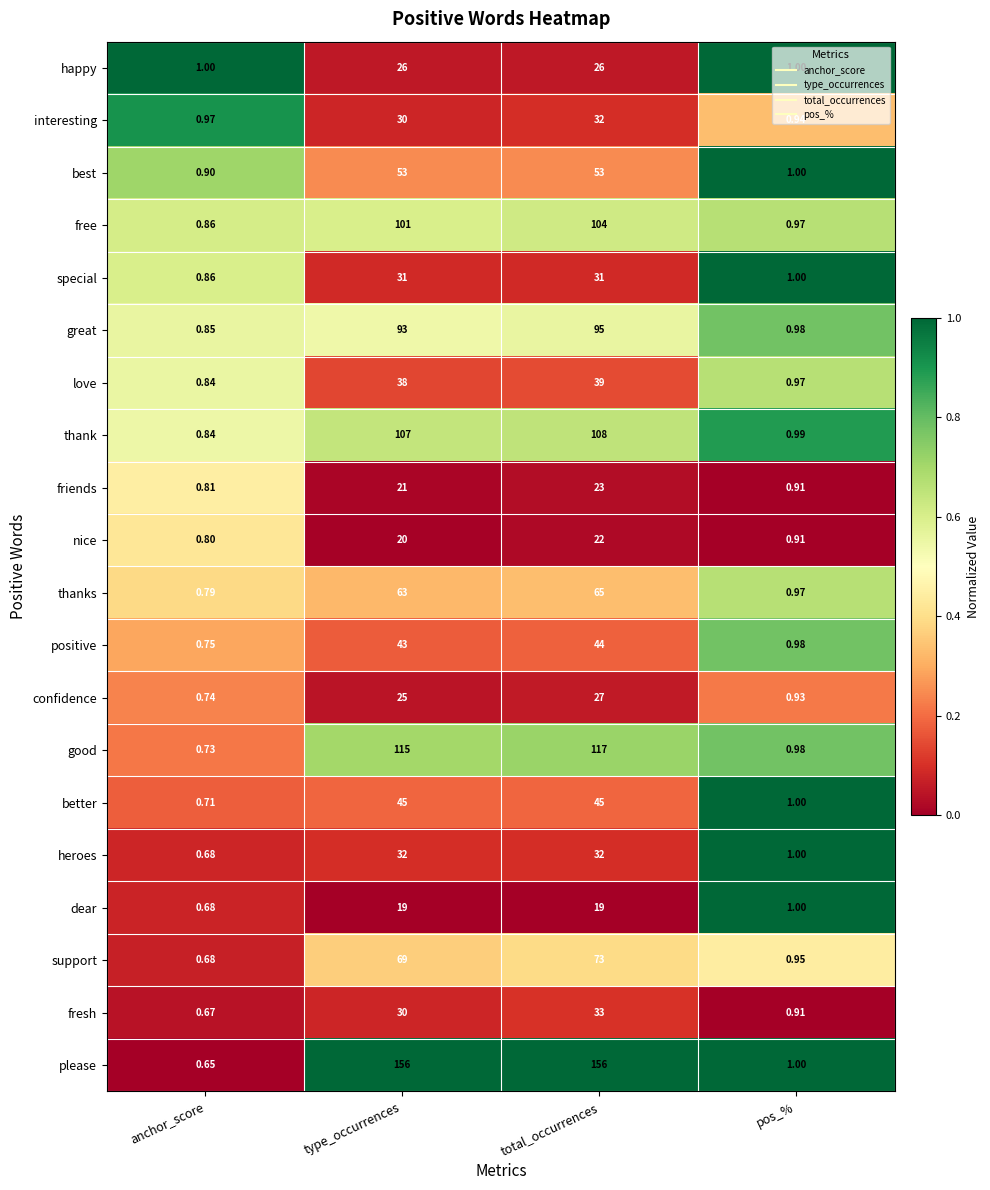

At which label is best closest to 26?

pos_%